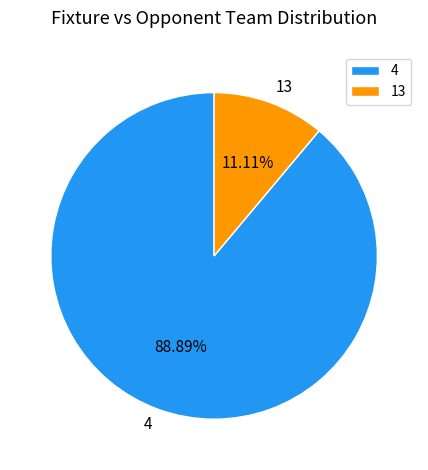

How much of the chart is everything except 4?

11.1%